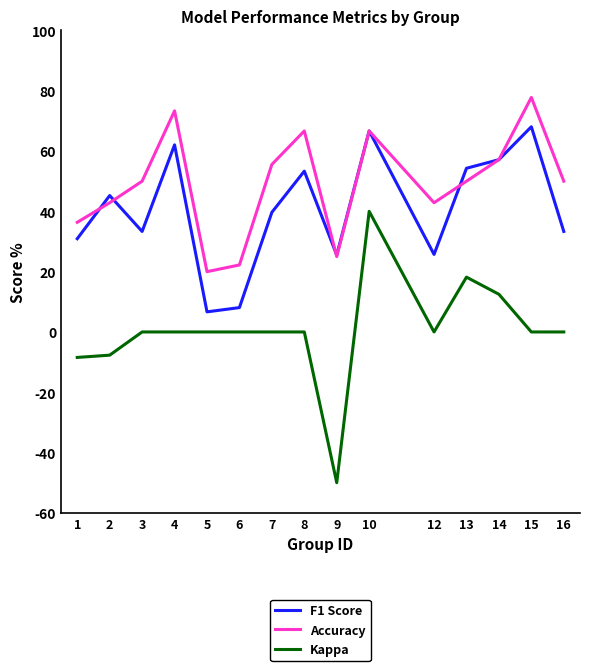

True or false: Kappa and F1 Score cross at least once.

False